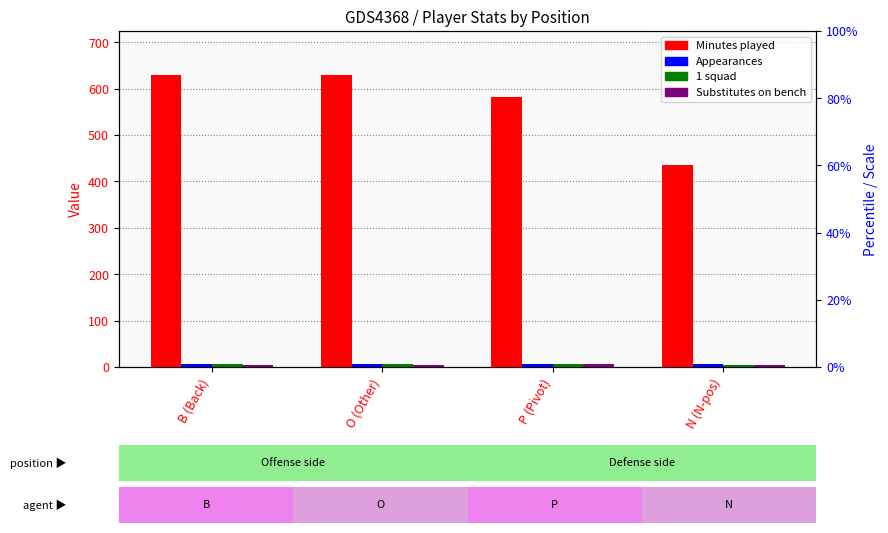

How many Minutes played values are between 582 and 630?

3